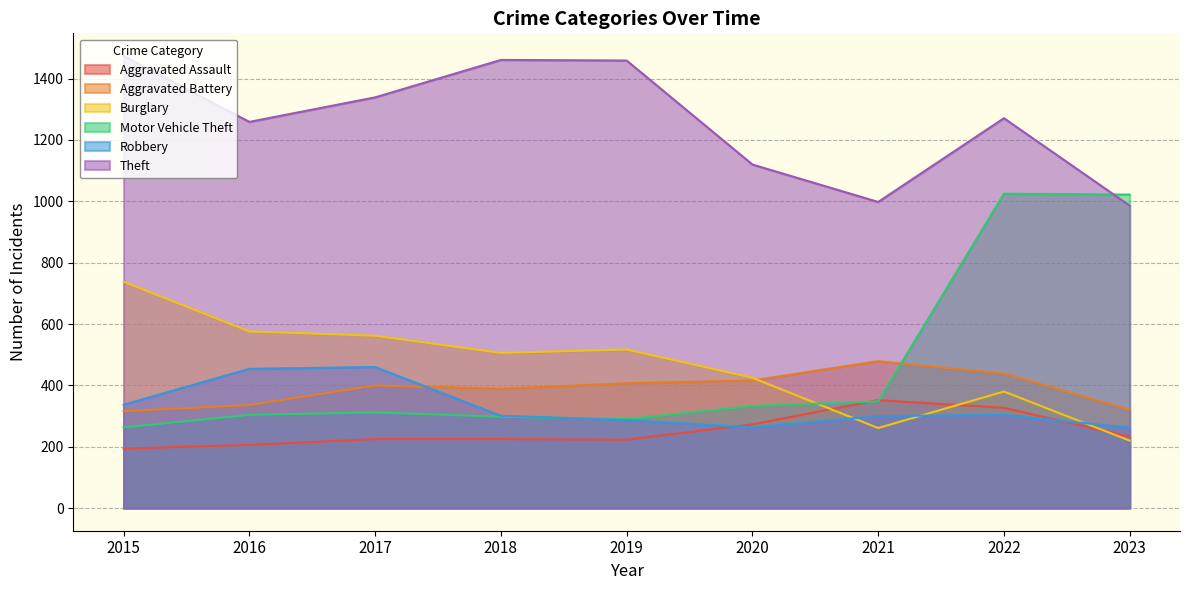

True or false: Burglary and Aggravated Battery cross at least once.

True